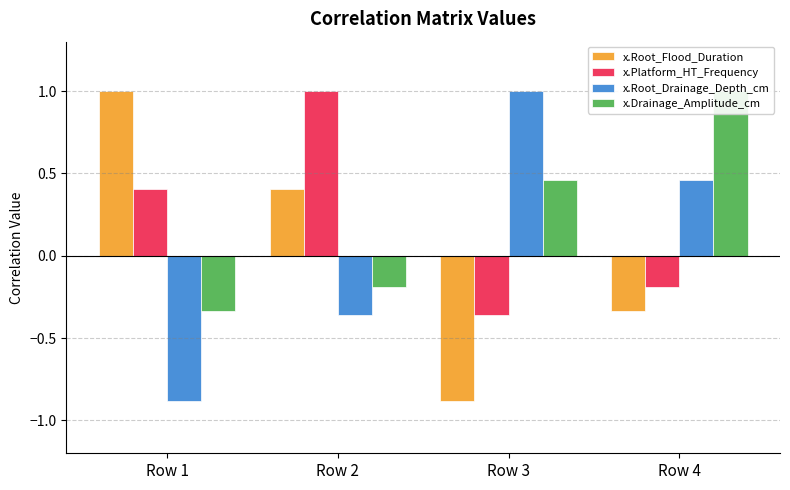

Reading left to right, transcribe all the data shown in this chart.

x.Root_Flood_Duration: Row 1=1.0	Row 2=0.4	Row 3=-0.9	Row 4=-0.3
x.Platform_HT_Frequency: Row 1=0.4	Row 2=1.0	Row 3=-0.4	Row 4=-0.2
x.Root_Drainage_Depth_cm: Row 1=-0.9	Row 2=-0.4	Row 3=1.0	Row 4=0.5
x.Drainage_Amplitude_cm: Row 1=-0.3	Row 2=-0.2	Row 3=0.5	Row 4=1.0